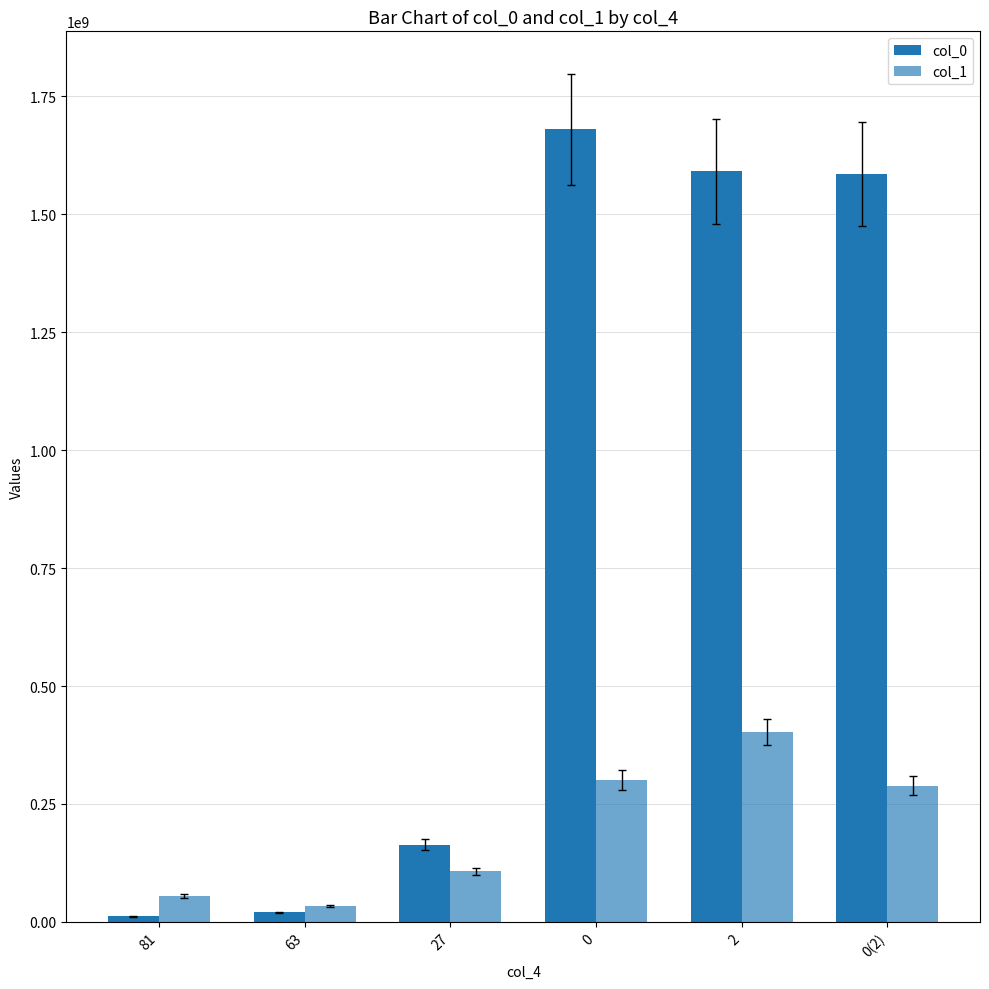

Count the number of data series in this chart.

2